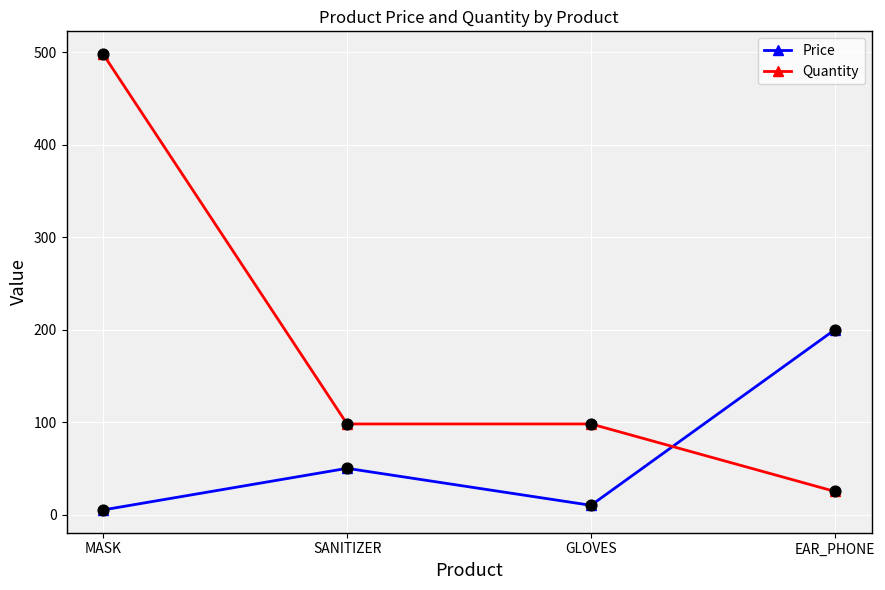

What is the total value across all series at SANITIZER?

148